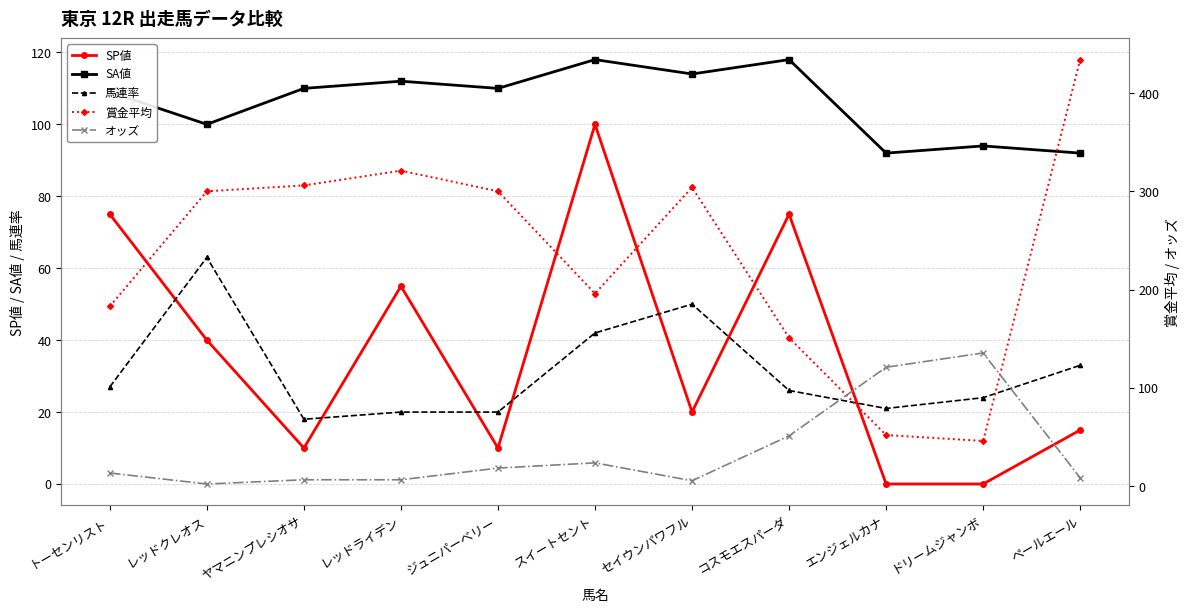

How many lines are shown in the chart?

5